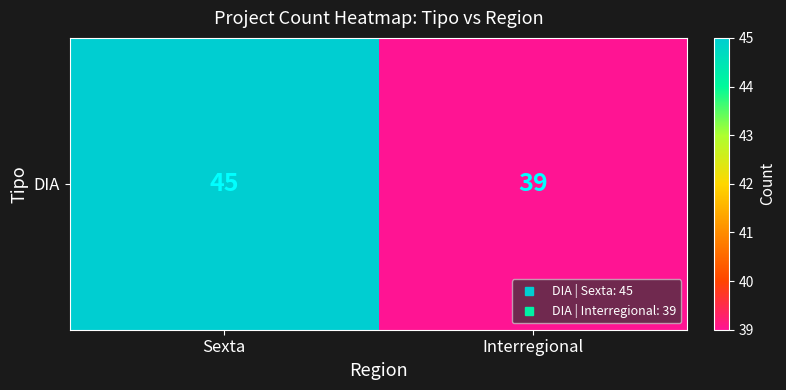

Reading right to left, what are all the values shown in this chart?

Interregional=39	Sexta=45